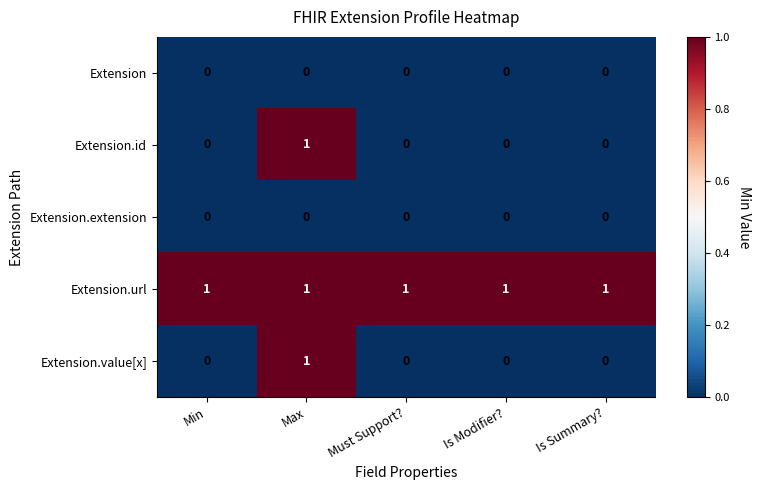

At which category is the sum across all series the highest?

Max